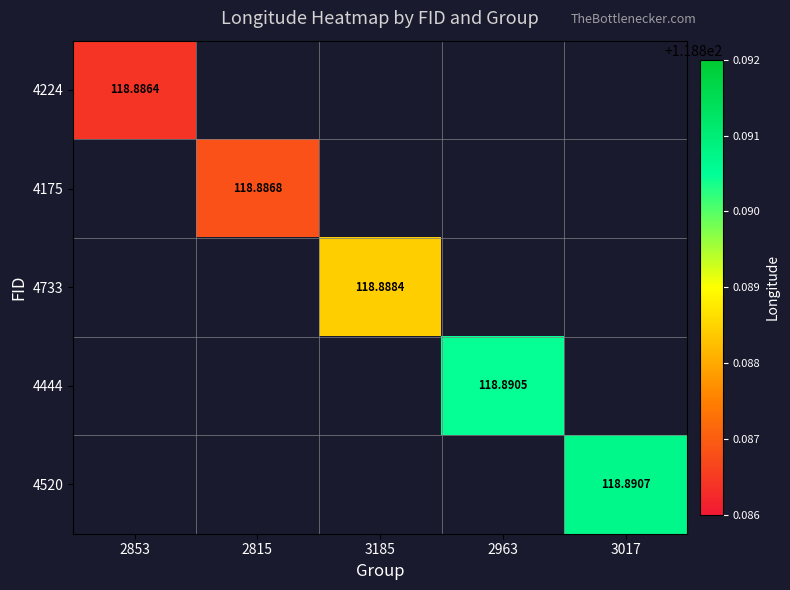

At which category does the chart reach its minimum across all series?

2853